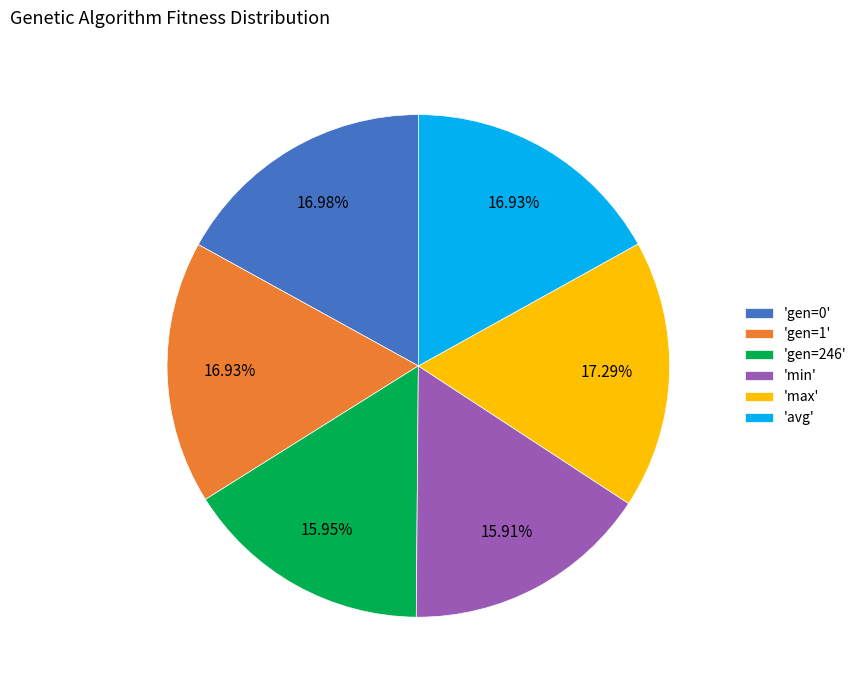

Combined, do 'max' and 'gen=246' account for over 50%?

No